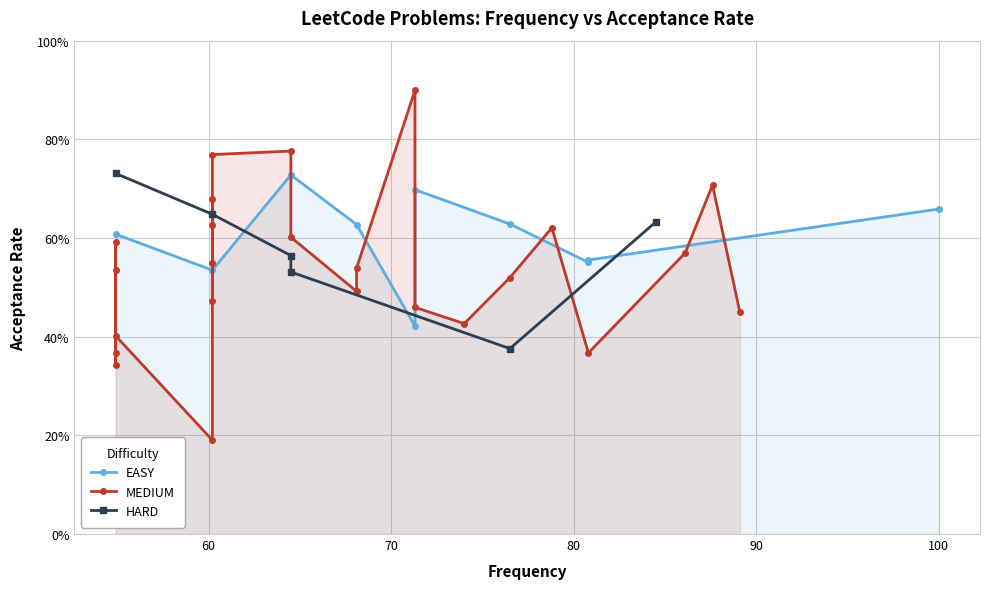

Reading left to right, transcribe all the data shown in this chart.

0.7	0.4	0.7	0.6	0.6	0.6	0.6	0.4	0.6	0.5	0.6	0.4	0.4	0.4	0.9	0.5	0.7	0.5	0.5	0.6	0.8	0.7	0.6	0.6	0.5	0.2	0.7	0.5	0.5	0.6	0.8	0.6	0.5	0.4	0.7	0.6	0.6	0.5	0.3	0.4